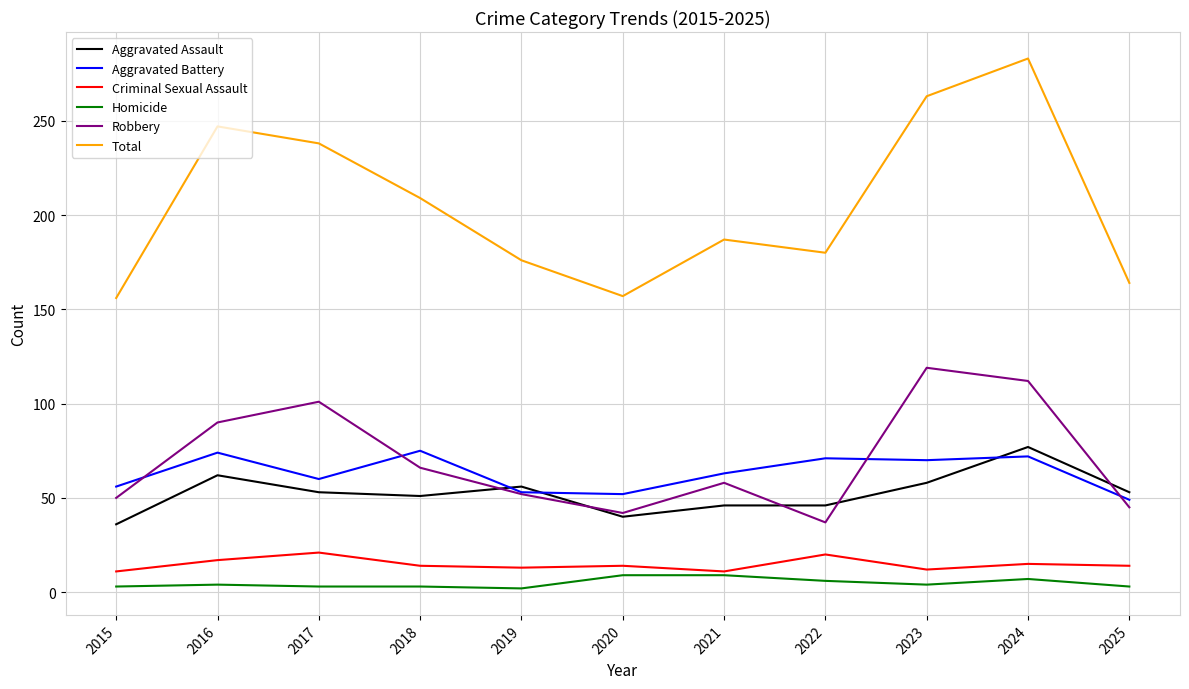

In Aggravated Battery, how many points are lower than both neighbors (excluding endpoints)?

3